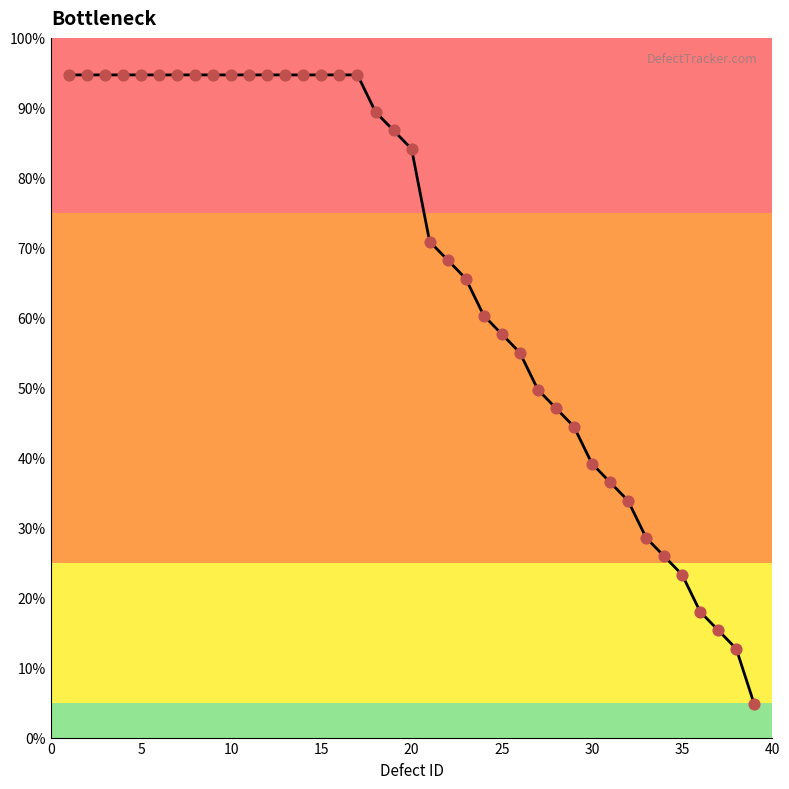

What is the difference between the maximum and minimum values?

89.9